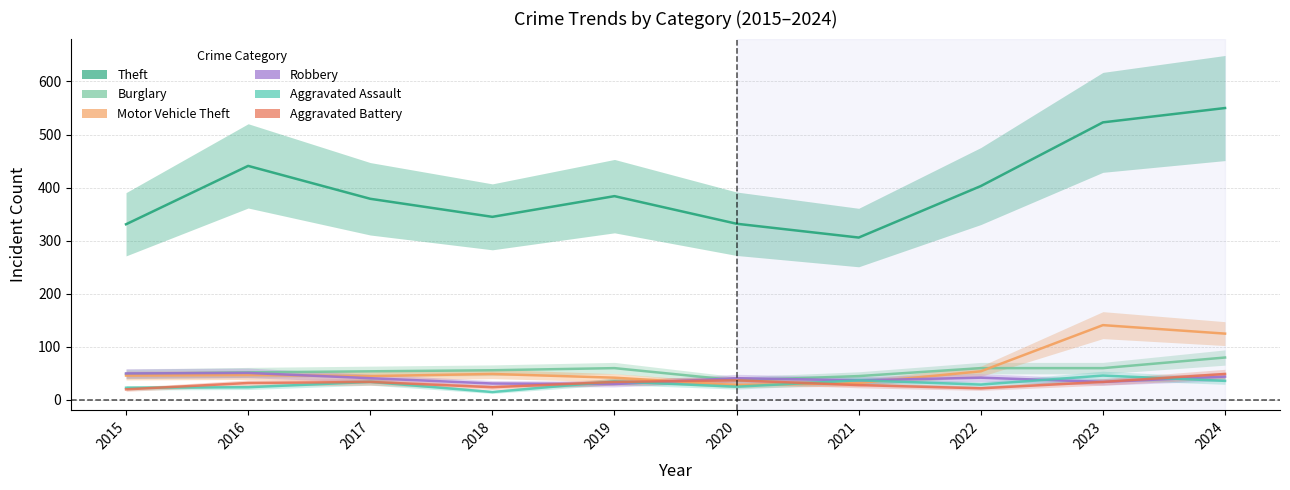

What are all the series names shown in the legend?

Theft, Burglary, Motor Vehicle Theft, Robbery, Aggravated Assault, Aggravated Battery